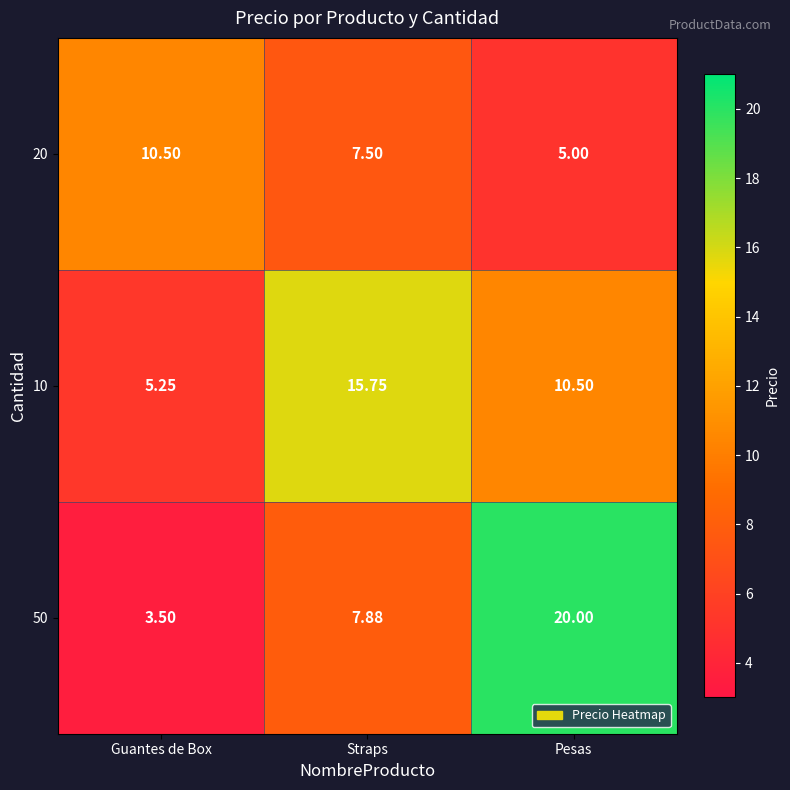

Where does the 10 series first go above 10?

Straps